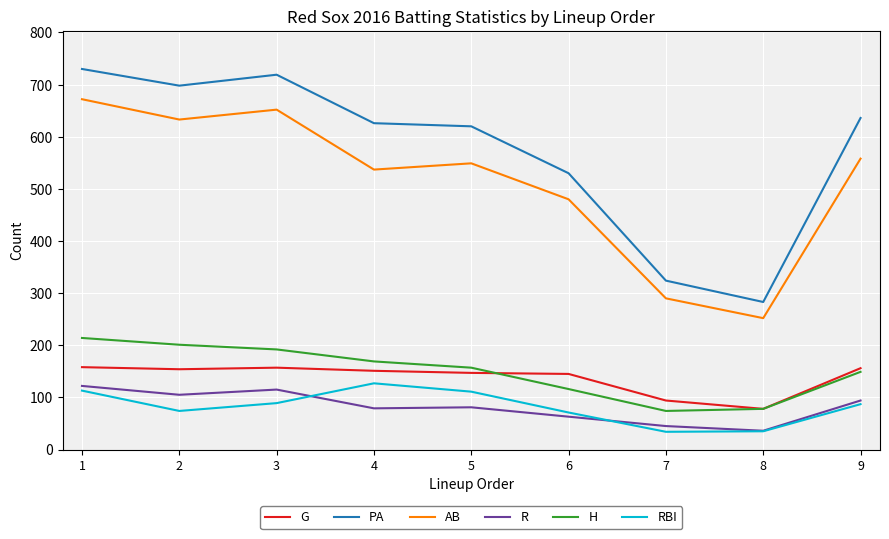

What is the difference between the AB values at 6 and 8?

228